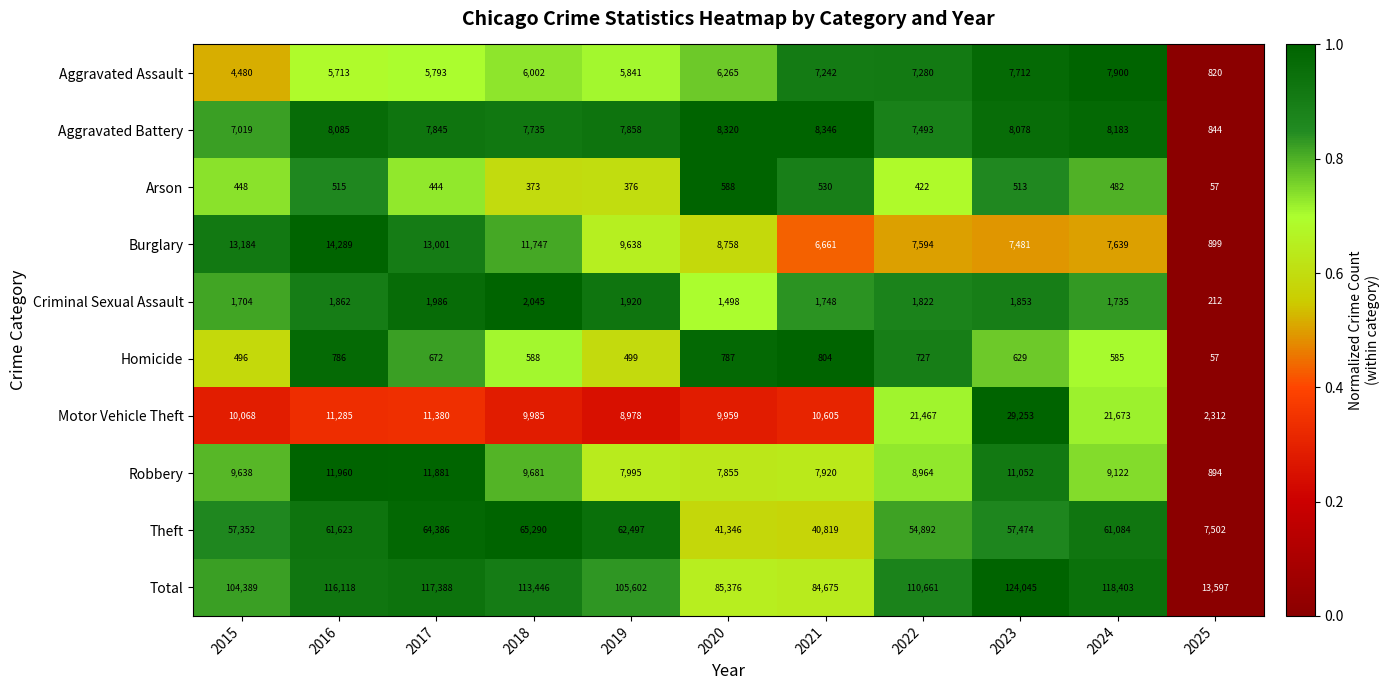

Is it true that Theft equals 17502 at 2023?

False